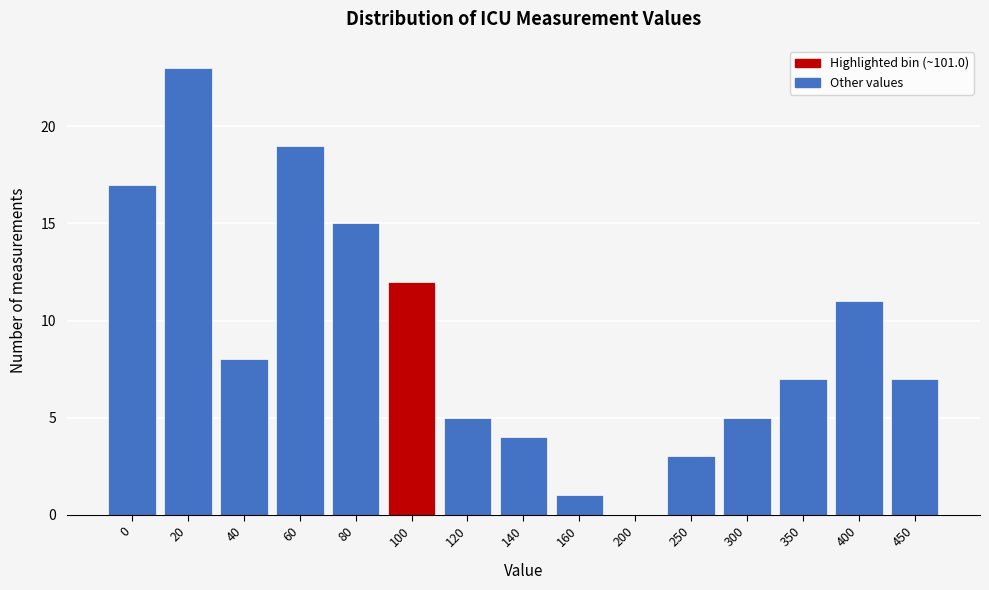

Reading right to left, what are all the values shown in this chart?

450=7	400=11	350=7	300=5	250=3	200=0	160=1	140=4	120=5	100=12	80=15	60=19	40=8	20=23	0=17